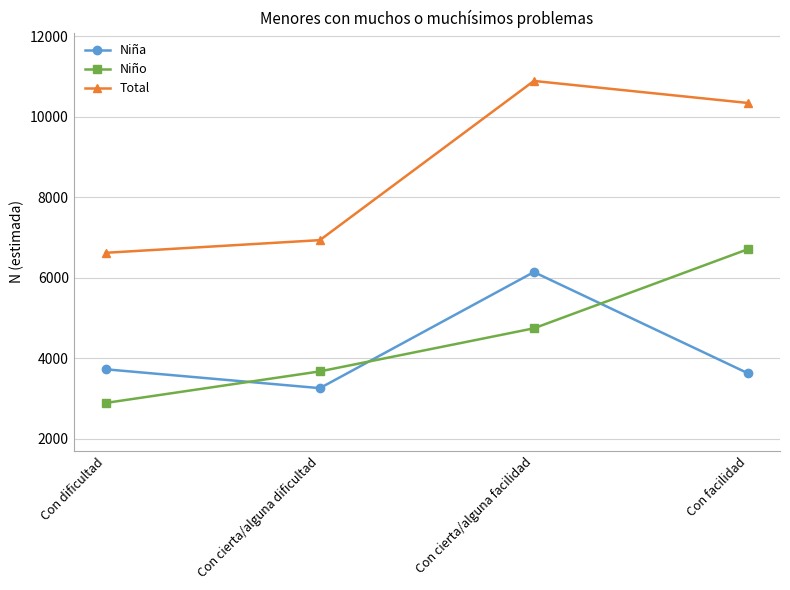

Is the value of Niña at Con facilidad greater than the value of Total at Con dificultad?

No